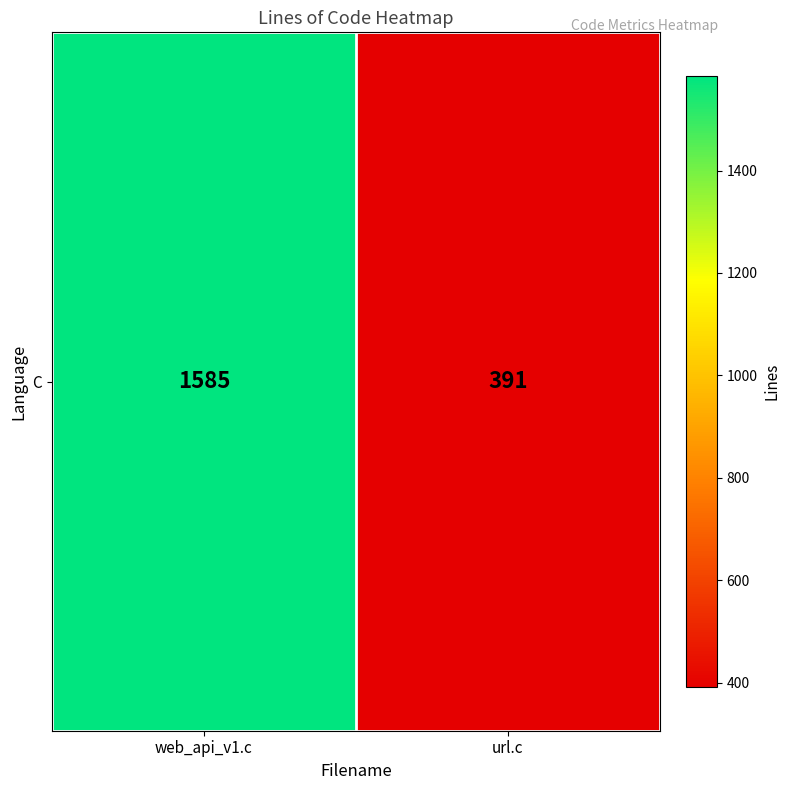

Is it true that the value at web_api_v1.c is 2299?

False